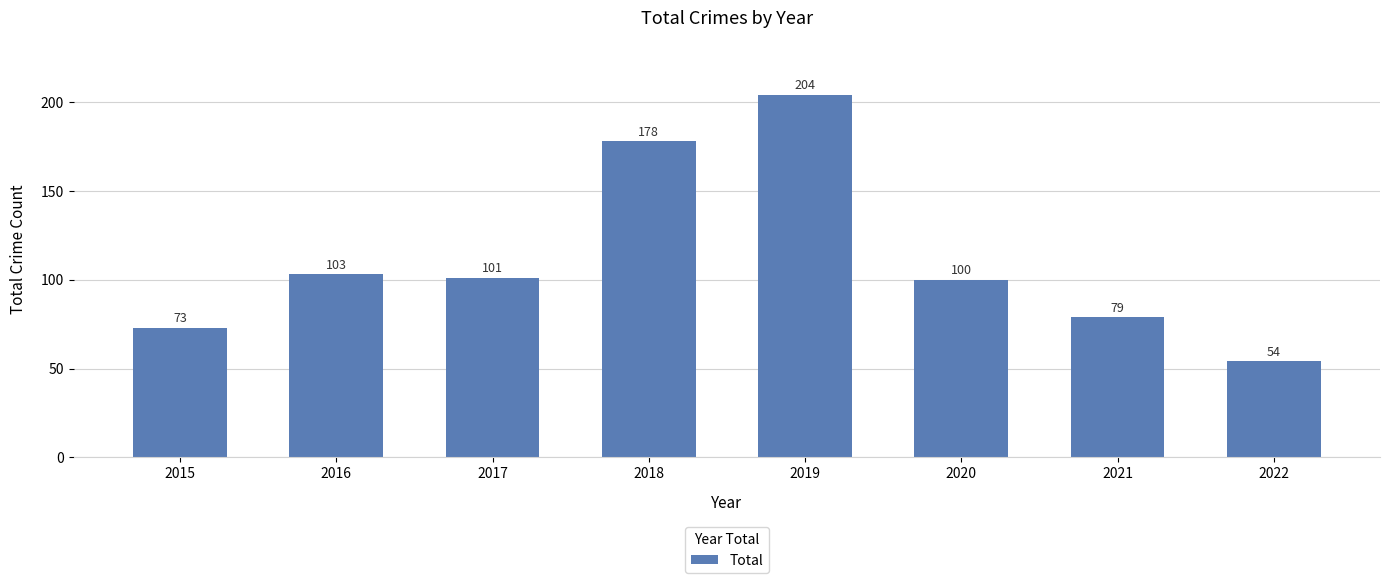

Is it true that the value at 2021 is 79?

True